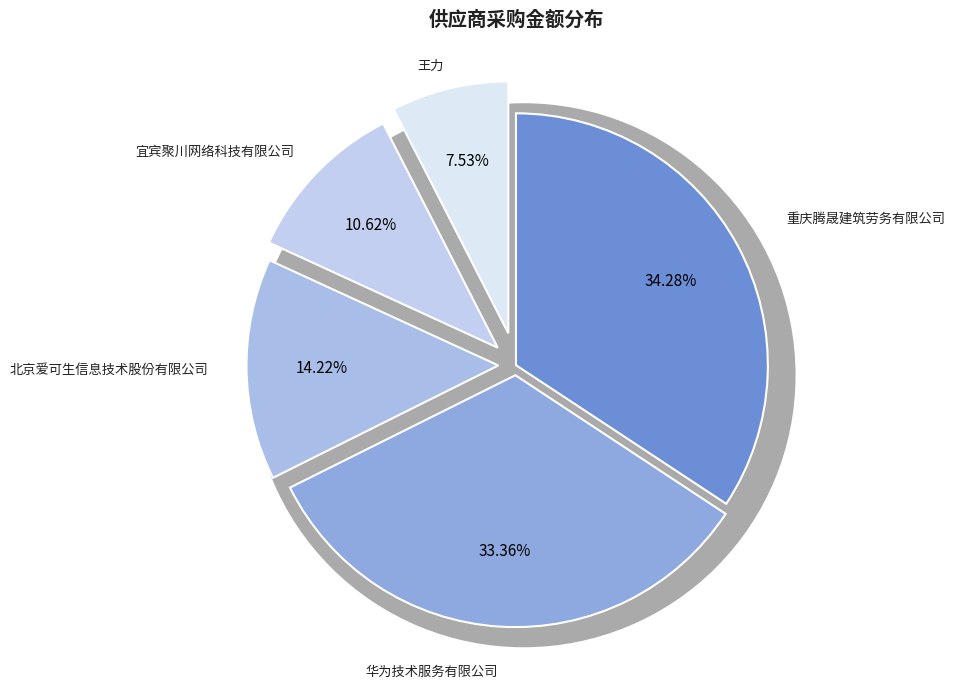

Is the sum of 王力 and 重庆腾晟建筑劳务有限公司 greater than half?

No